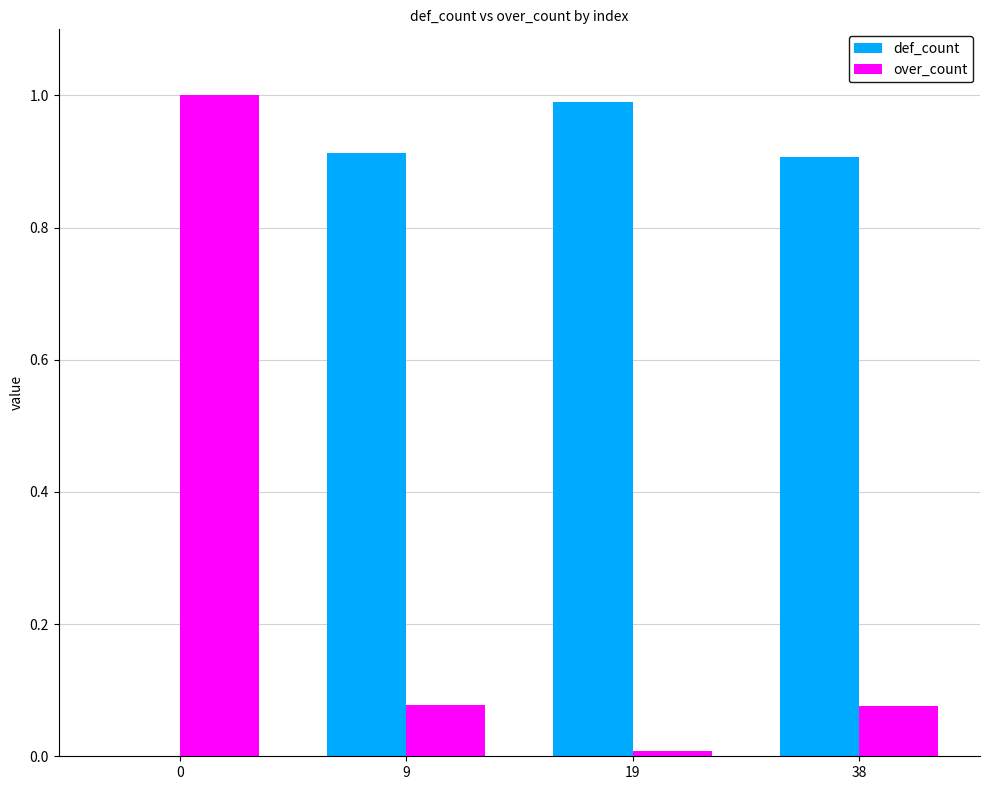

How many positive values does the def_count series have?

3